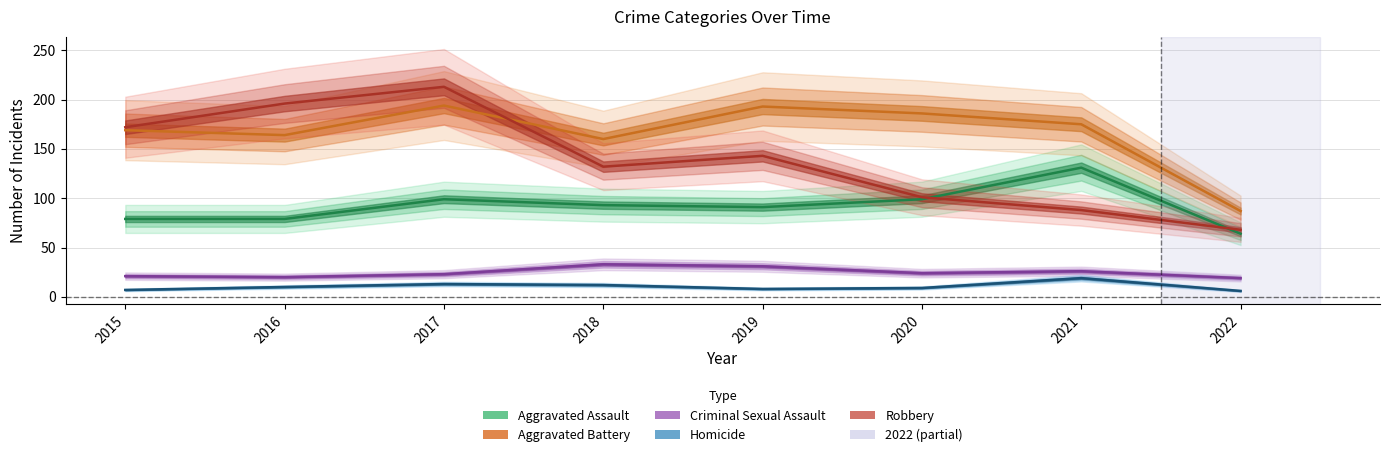

How many interior local valleys does the Homicide series have?

1